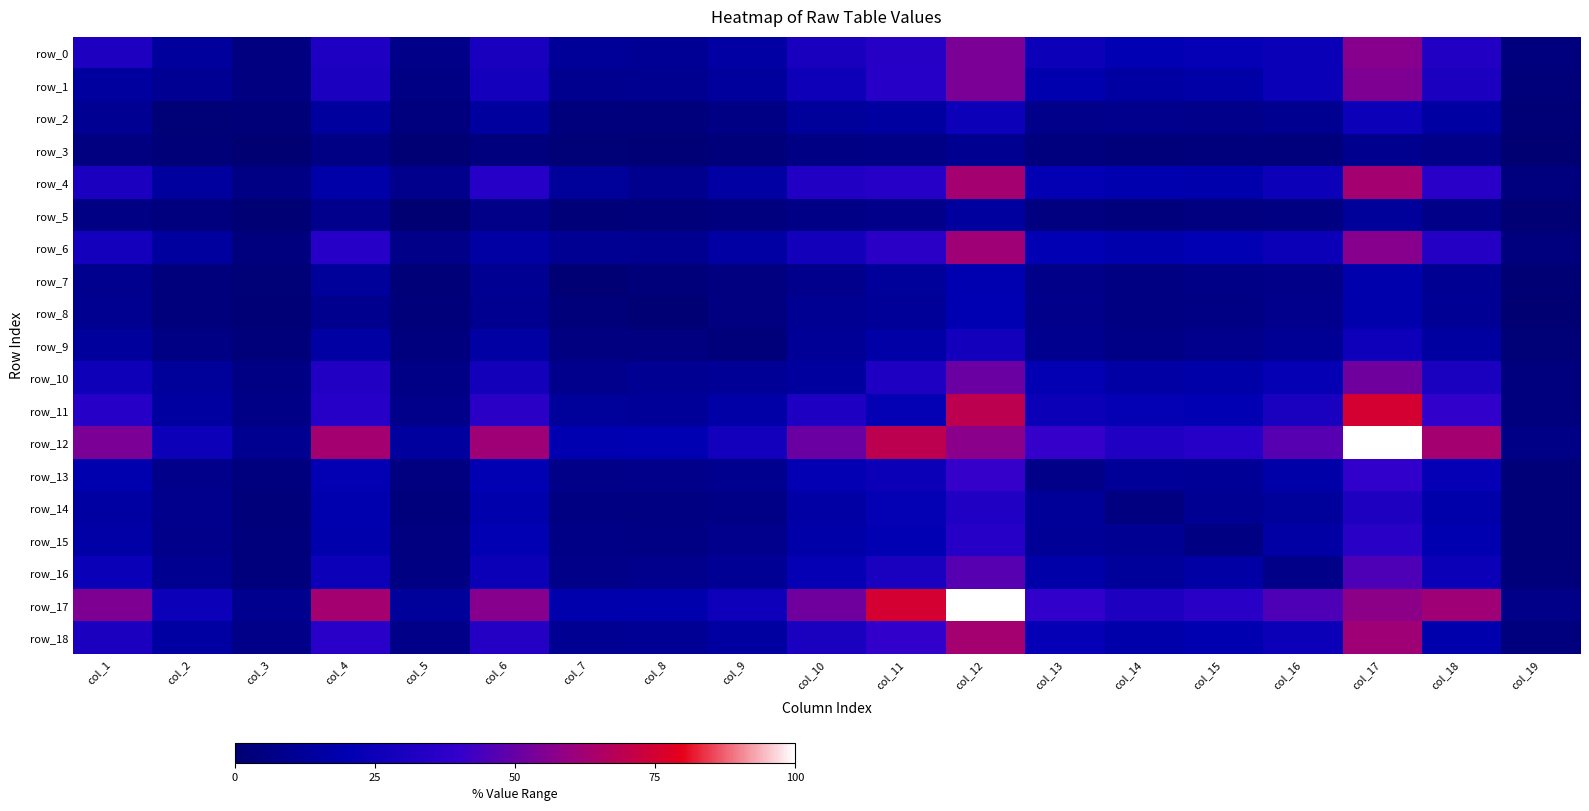

At which label is row_9 closest to 14?

col_1